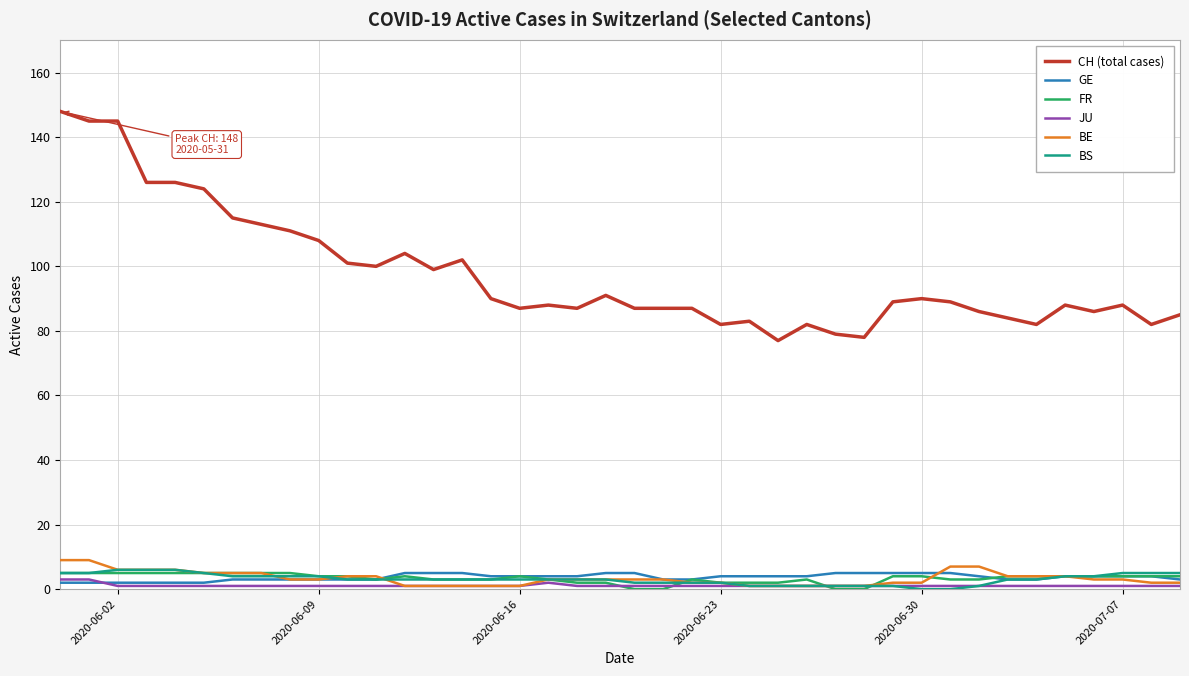

What is the maximum value for FR?

5